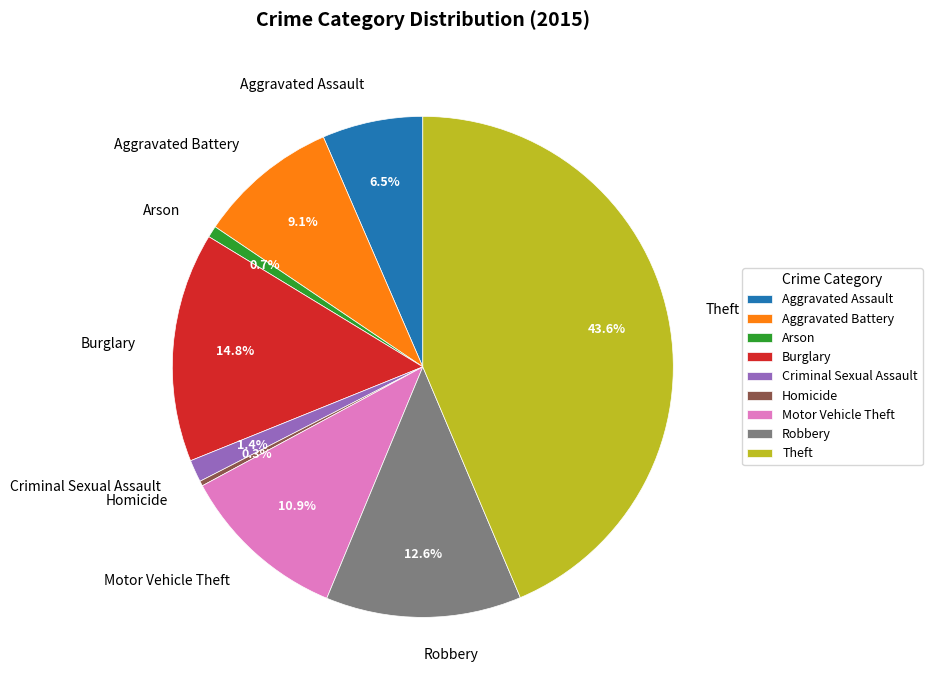

Does Robbery account for over 50% of the chart?

No